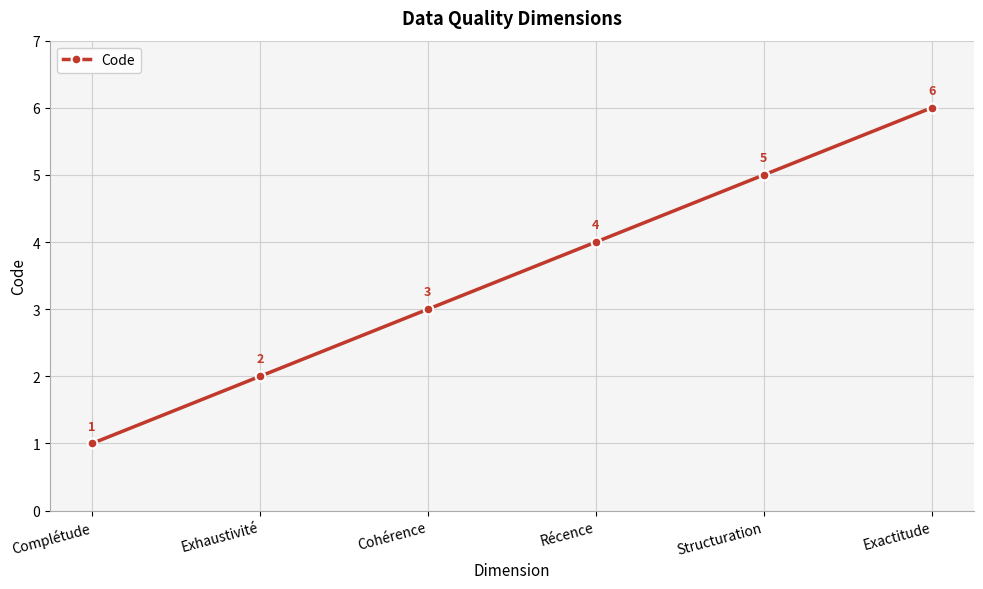

Does the chart have visible grid lines?

Yes